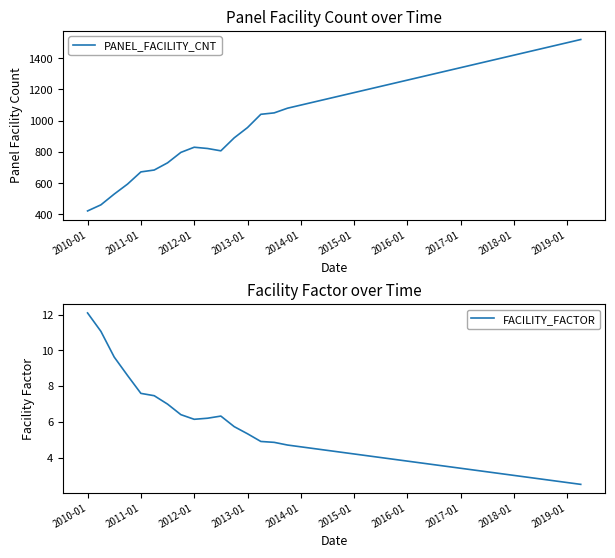

Where does the FACILITY_FACTOR series first go above 4?

2010-01